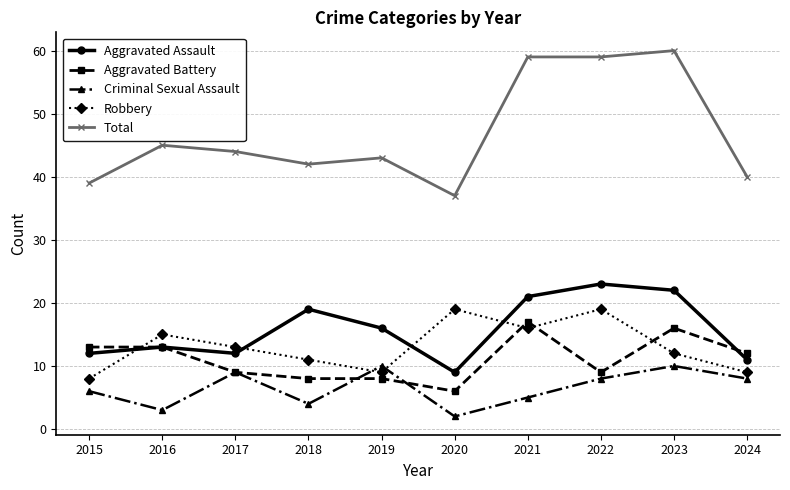

Where is the first local maximum for Criminal Sexual Assault?

2017